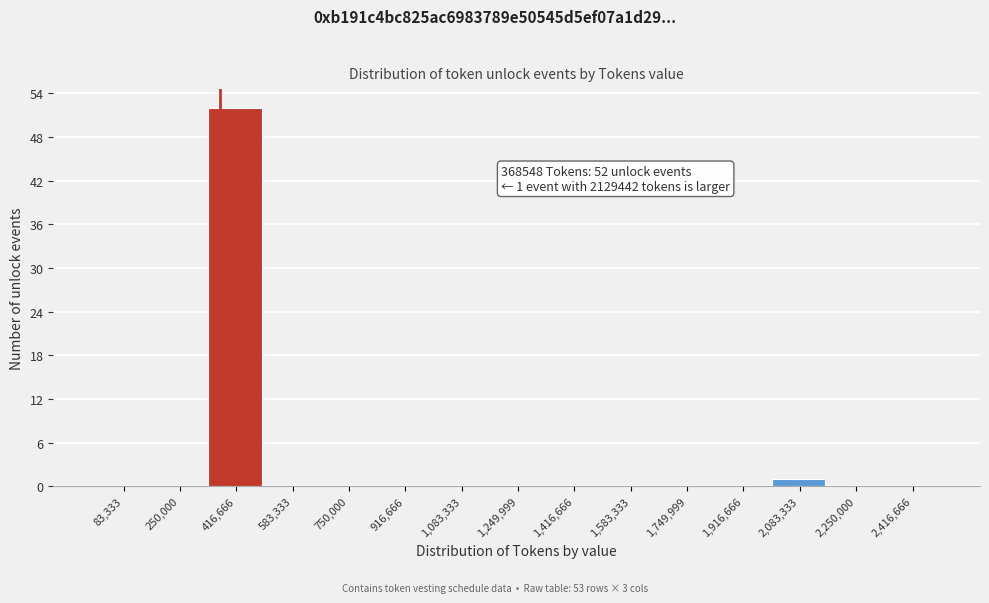

Over which range of the x-axis is the bar tallest?

340000 to 500000